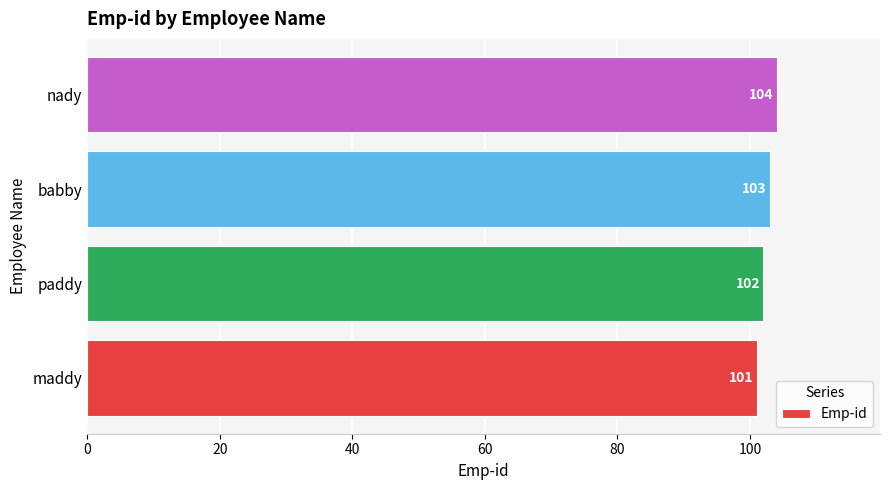

The chart shows a value of 103 at babby. True or false?

True